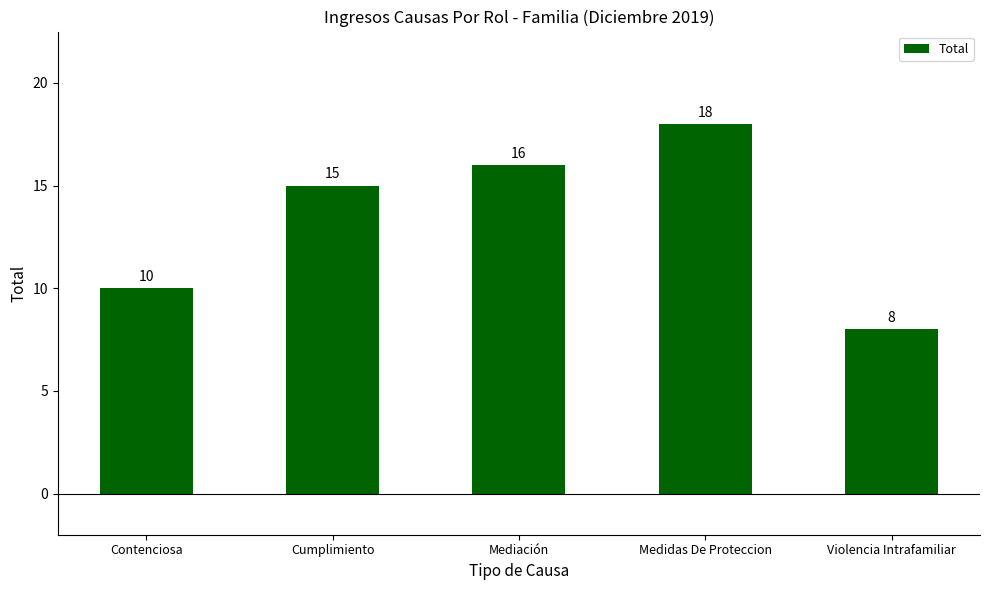

Which label corresponds to the largest value in the chart?

Medidas De Proteccion